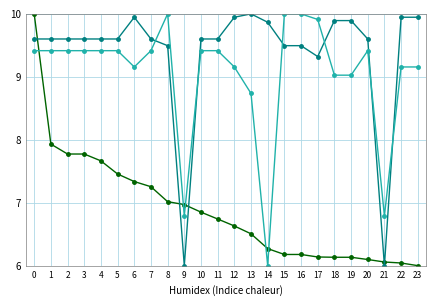

What is the greatest value displayed?

10.0